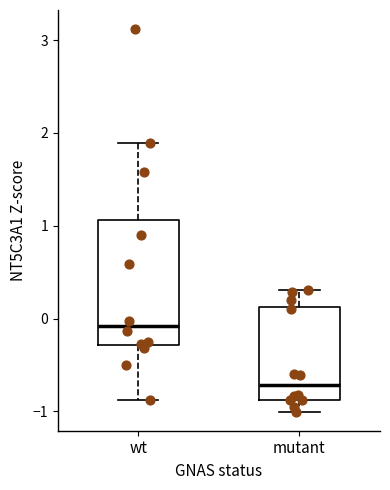

Where does the upper whisker of the box for mutant end on the y-axis? The values are not printed on the chart, so give them approximately, as read against the axis.

0.3